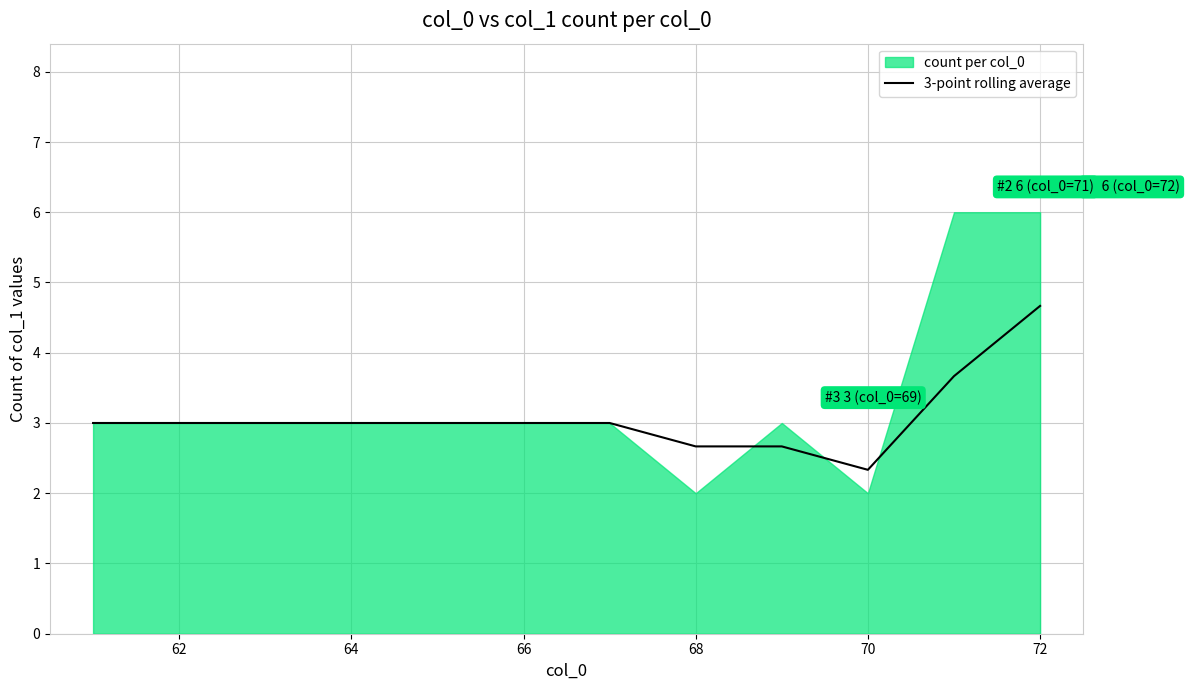

The value of 3-point rolling average at 66 is 1.1. True or false?

False